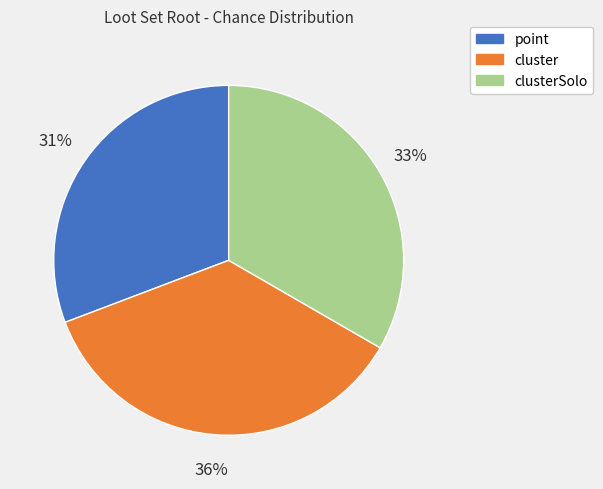

To the nearest percent, what is the difference between the largest and smallest slice percentages?

5%